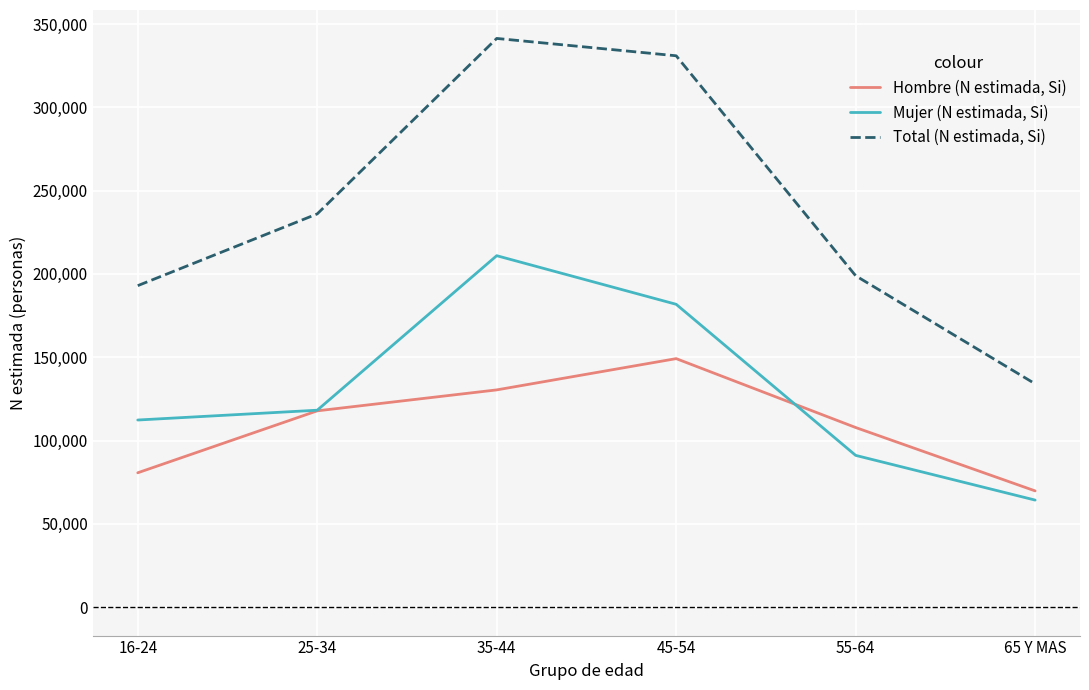

At how many categories does at least one series exceed 207102?

3